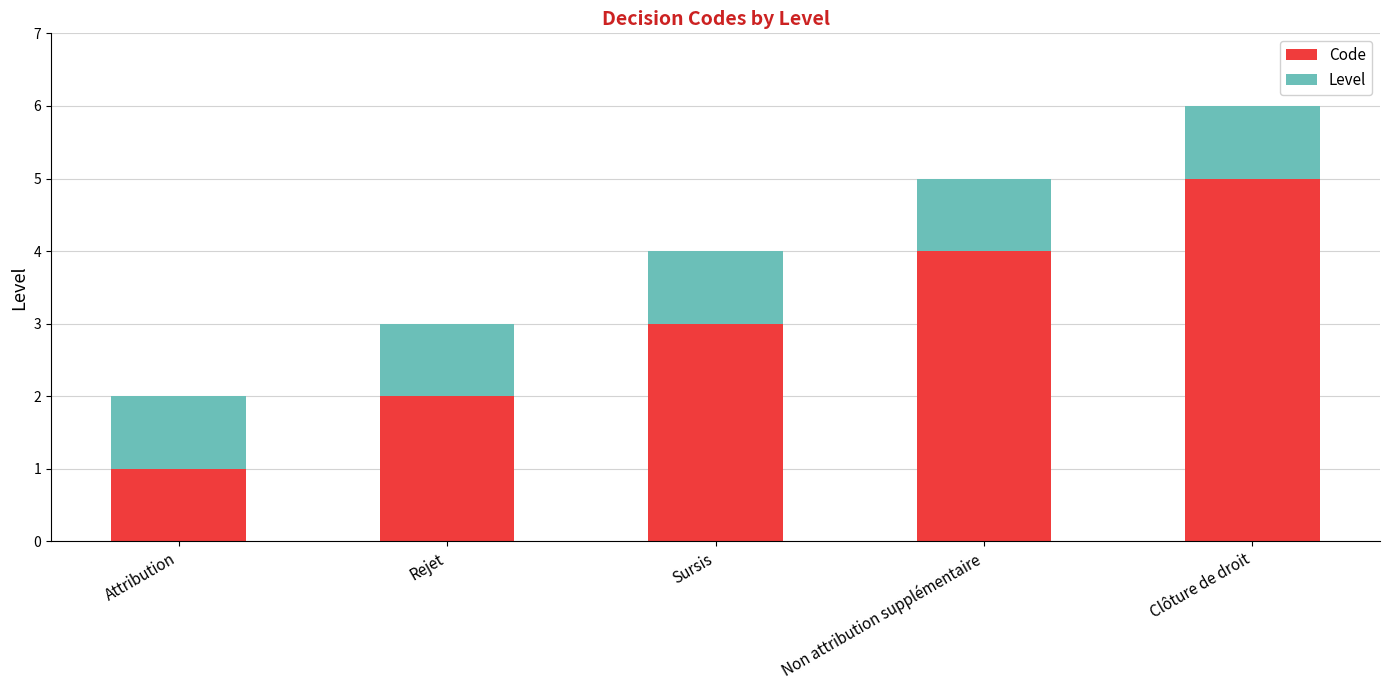

At which label does Code reach its minimum?

Attribution